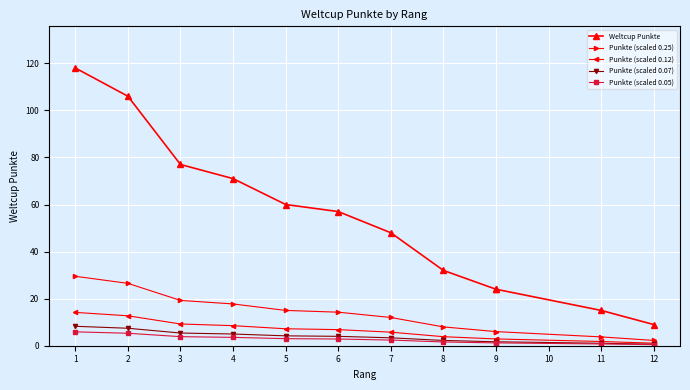

What is the total value across all series at 1?

175.8